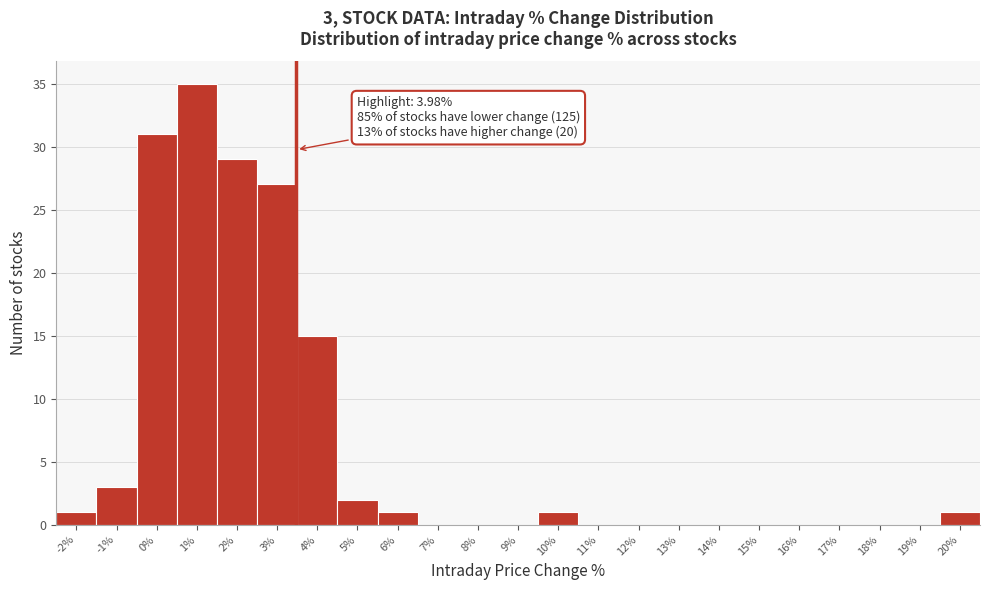

Reading left to right, extract all data points from this chart.

-2%=1	-1%=3	0%=31	1%=35	2%=29	3%=27	4%=15	5%=2	6%=1	7%=0	8%=0	9%=0	10%=1	11%=0	12%=0	13%=0	14%=0	15%=0	16%=0	17%=0	18%=0	19%=0	20%=1